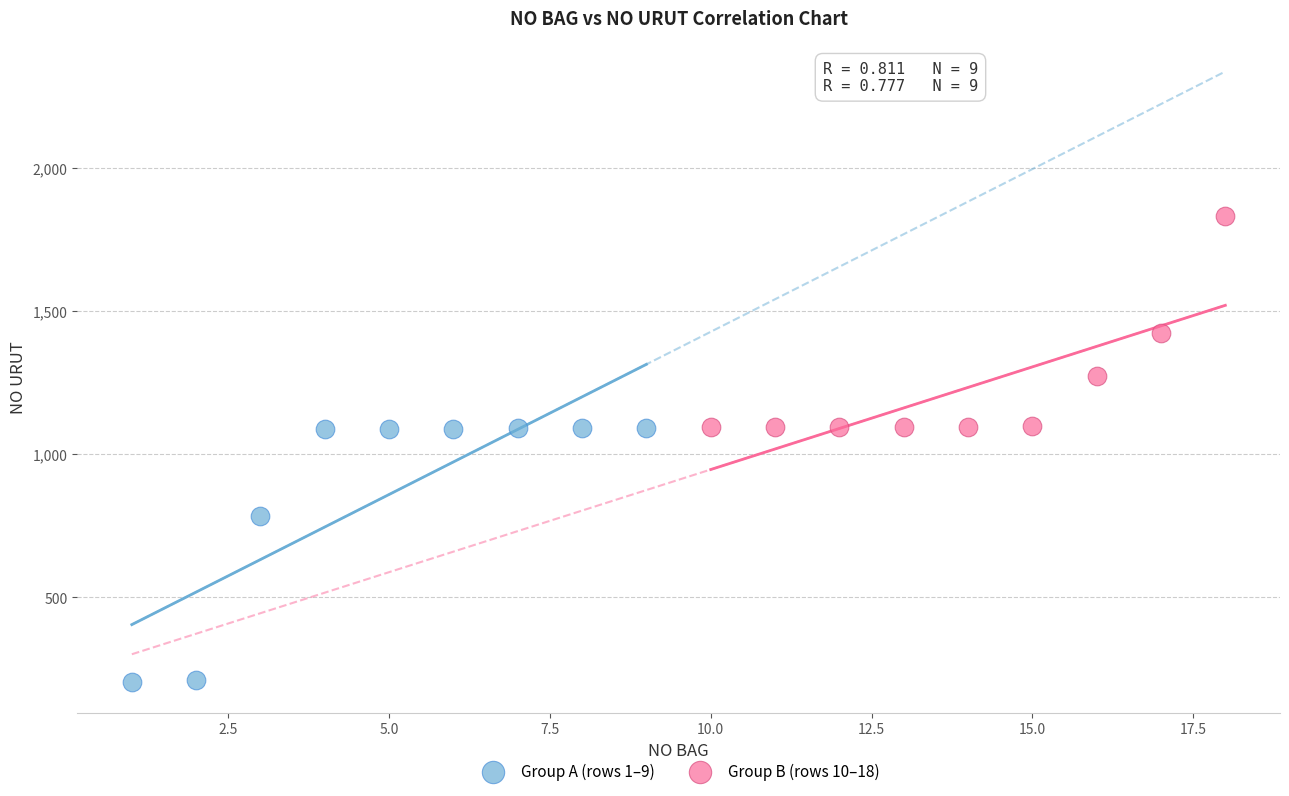

Which series contains the lowest Y value?

Group A (rows 1–9)